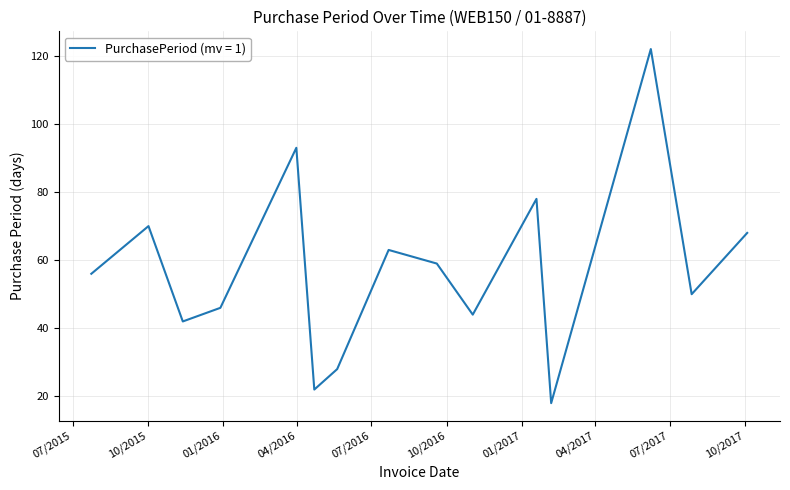

What is the difference between the maximum and minimum values?

104